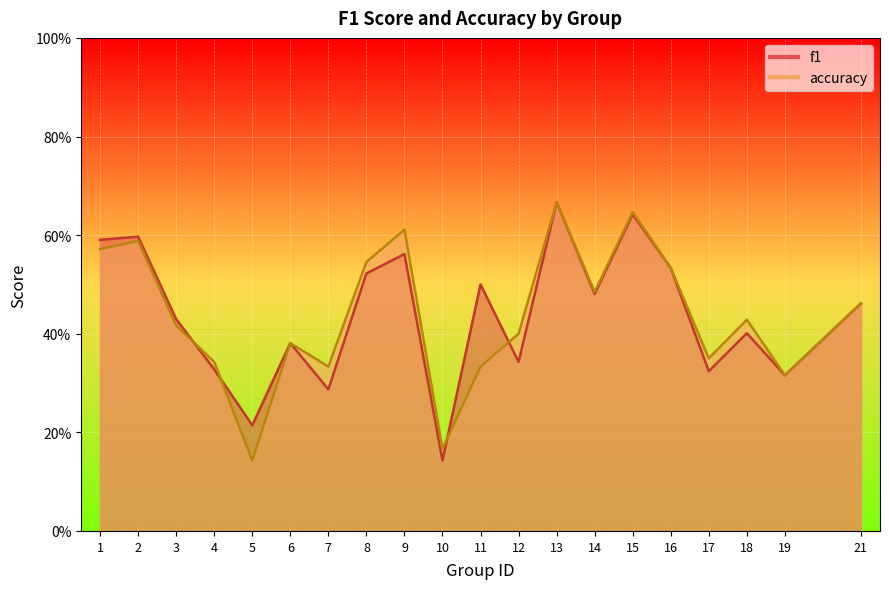

List the series in order of their peak value, highest first.

f1, accuracy